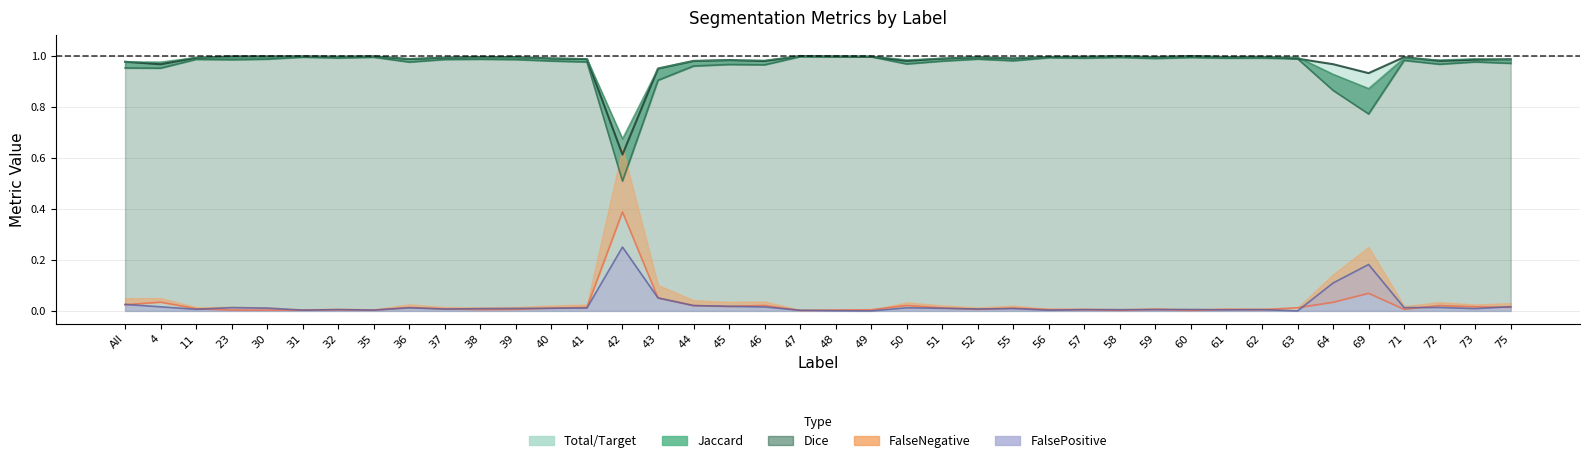

The FalseNegative series shows 0.0 at 47. True or false?

True